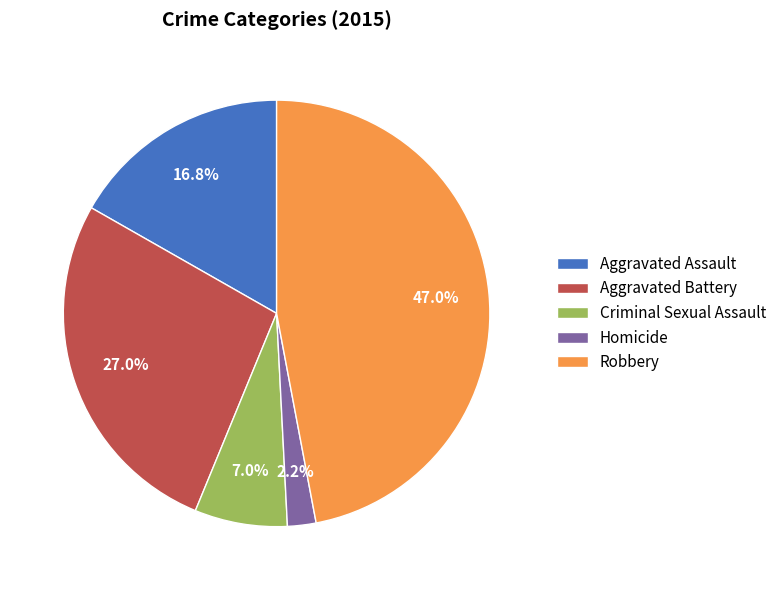

Which slice is the largest?

Robbery